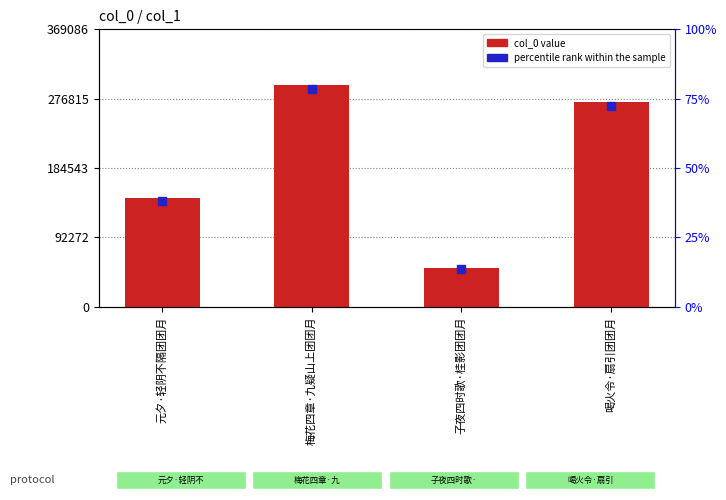

Which series reaches the minimum Y coordinate?

percentile rank within the sample